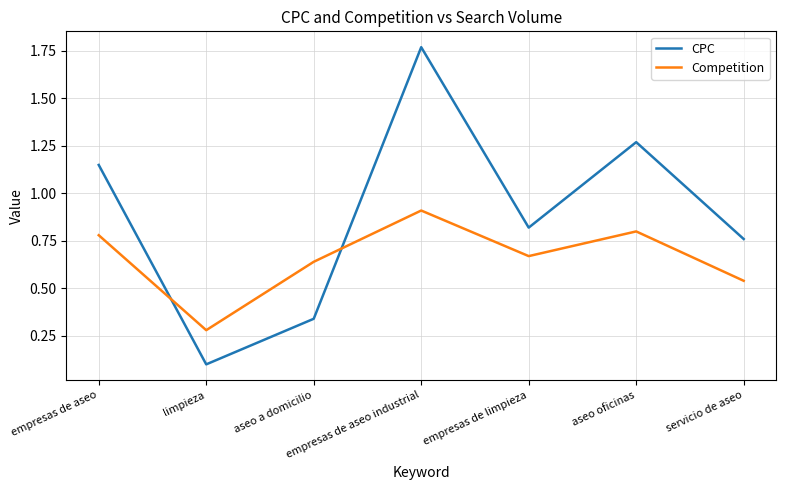

What position from the left is empresas de aseo?

1